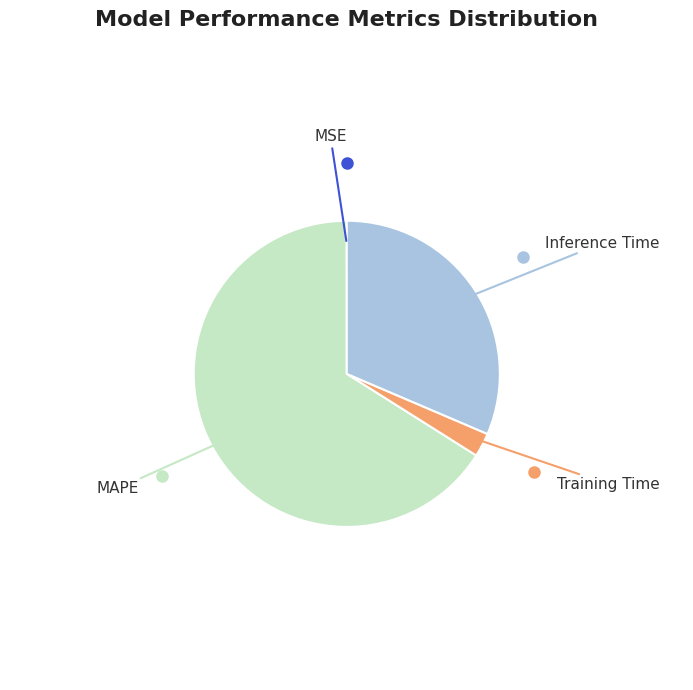

What is the largest slice in the pie chart?

MAPE